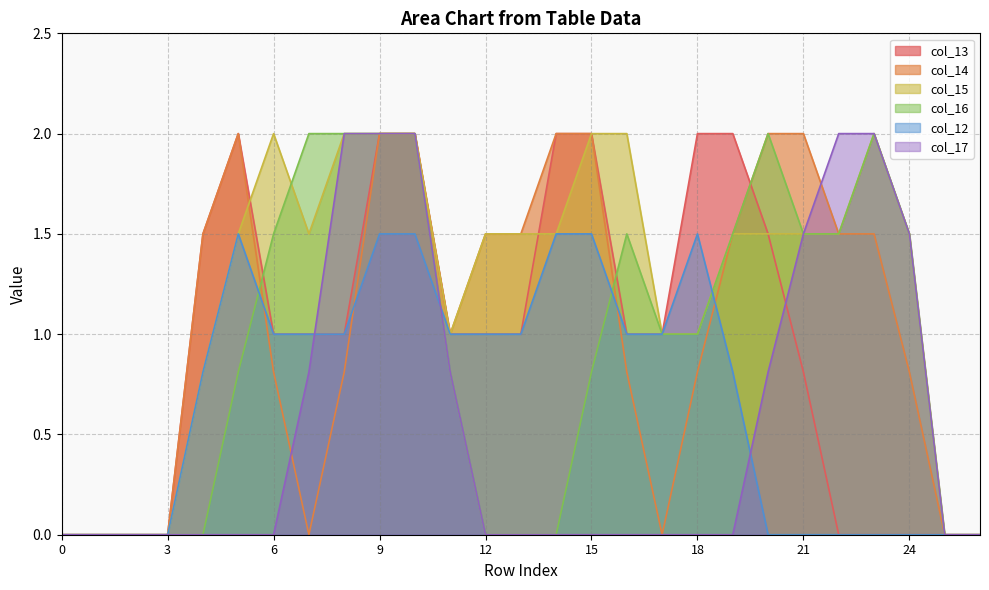

The value of col_17 at 19 is 0.0. True or false?

True